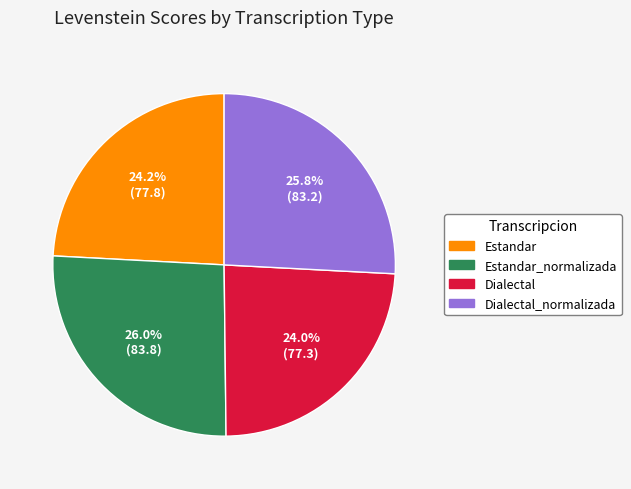

How many slices are in this pie chart?

4